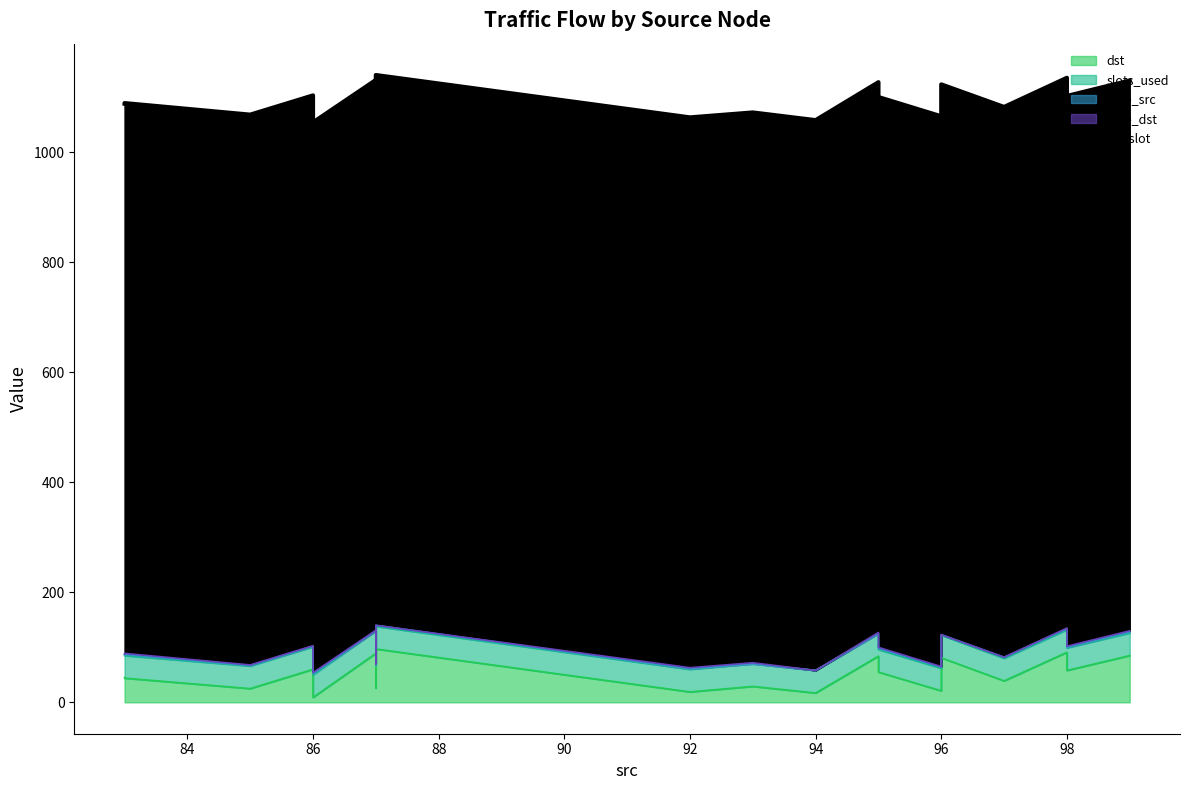

True or false: slots_used and core_src cross at least once.

False